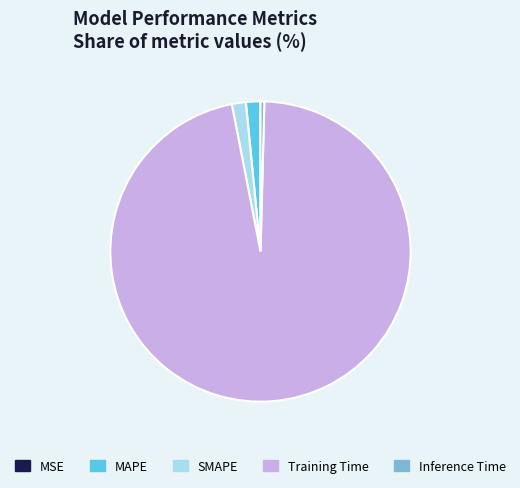

Which slice is the largest?

Training Time